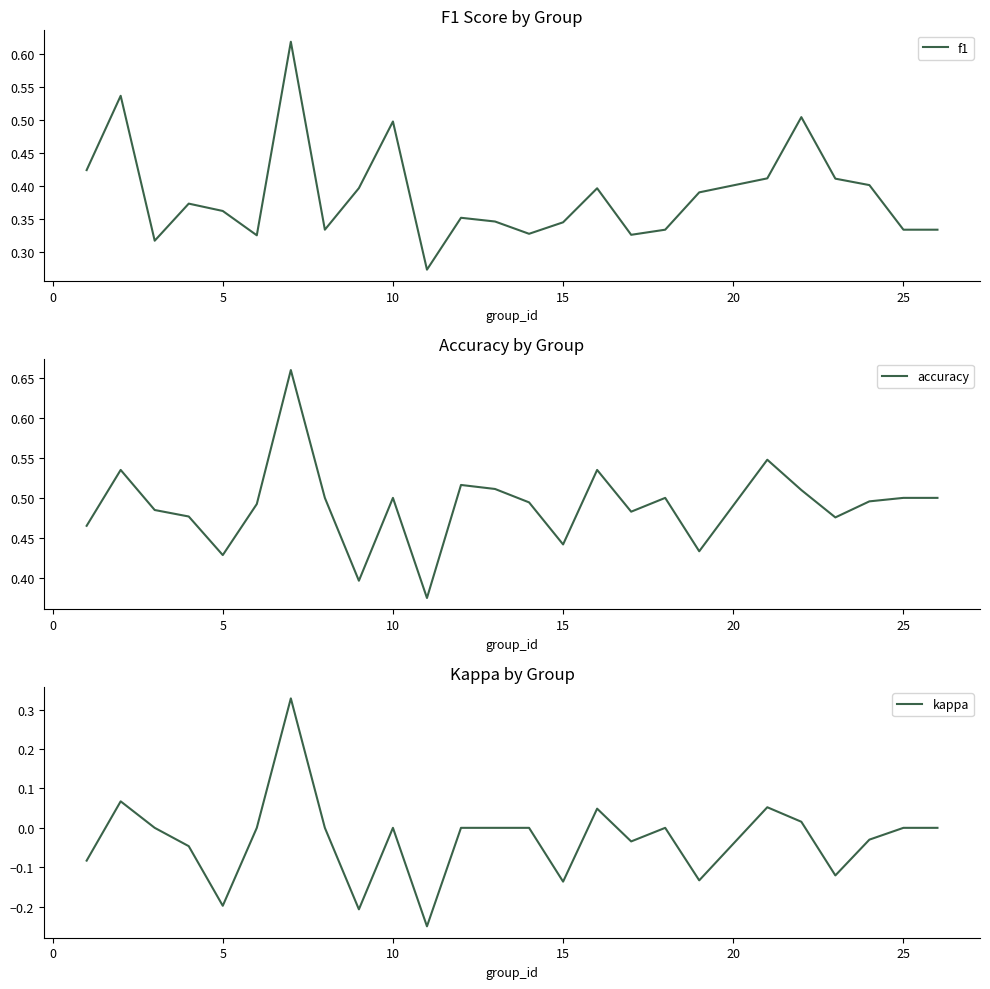

The value of kappa at 10 is -0.0. True or false?

True